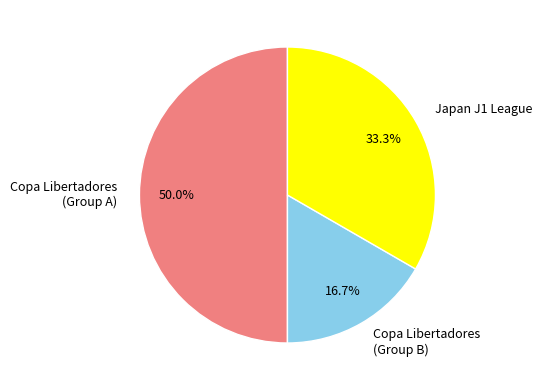

Count the number of slices in the pie.

3